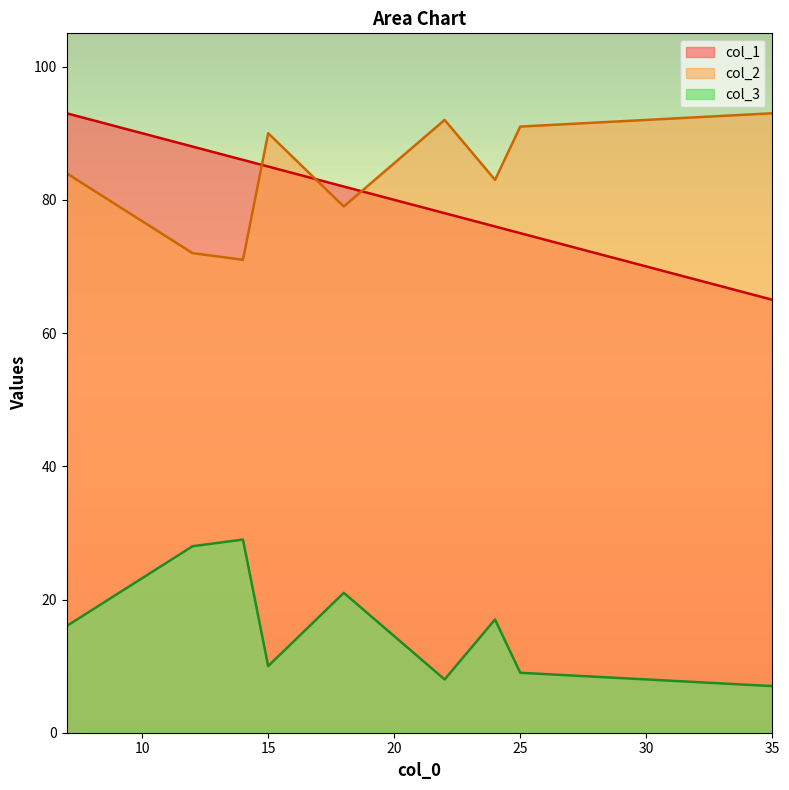

After their last crossing, which series has the higher values: col_1 or col_2?

col_2